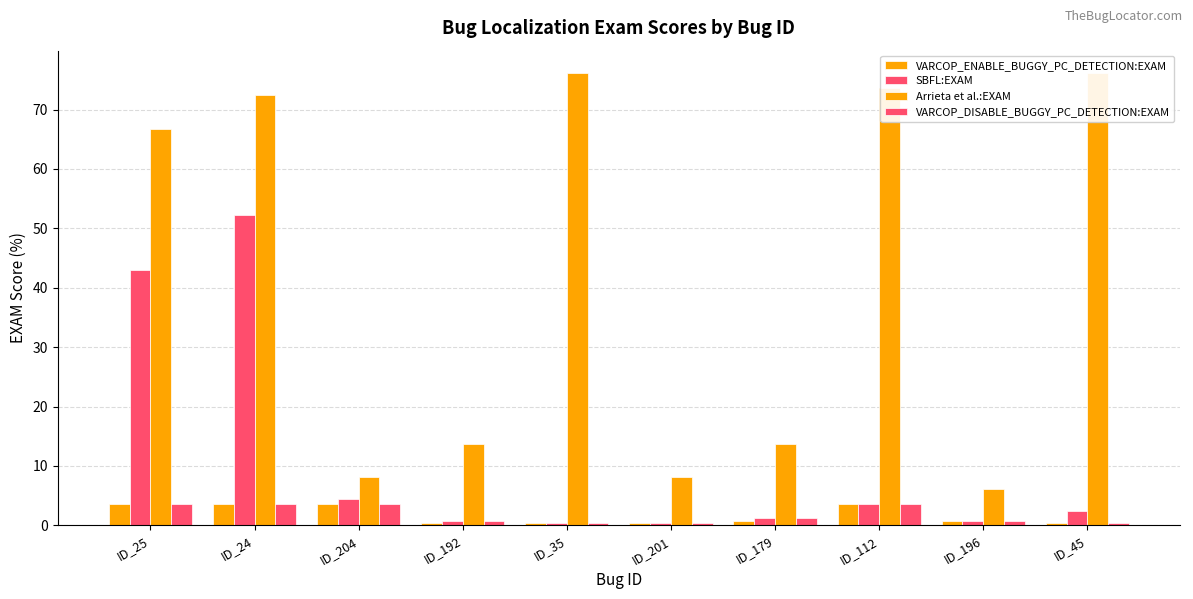

What is the difference between the highest and lowest values at ID_196?

5.3